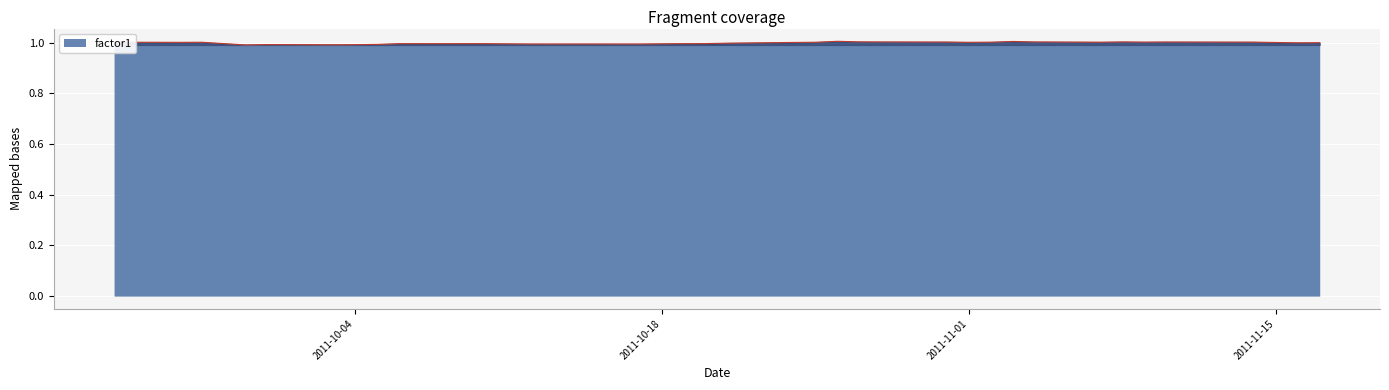

What is the maximum value shown in the chart?

1.0